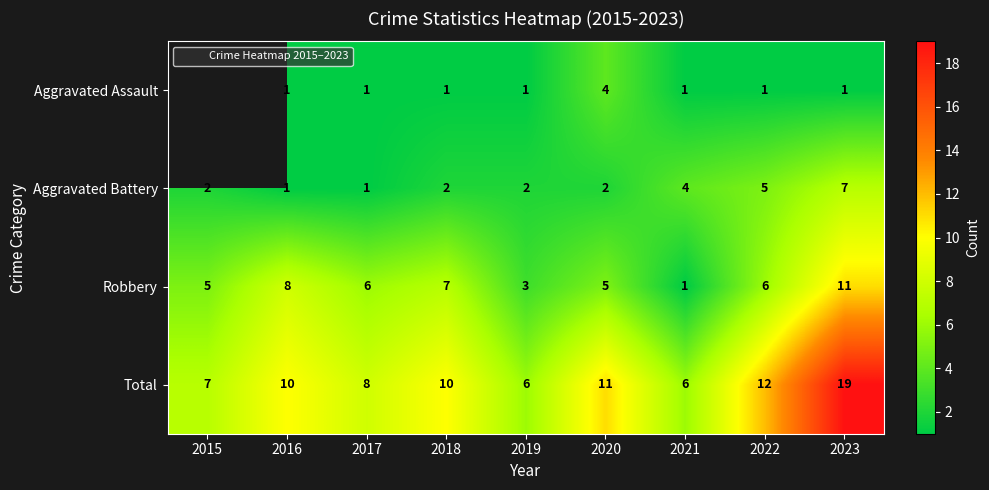

What is the total value across all series at 2016?

20.0